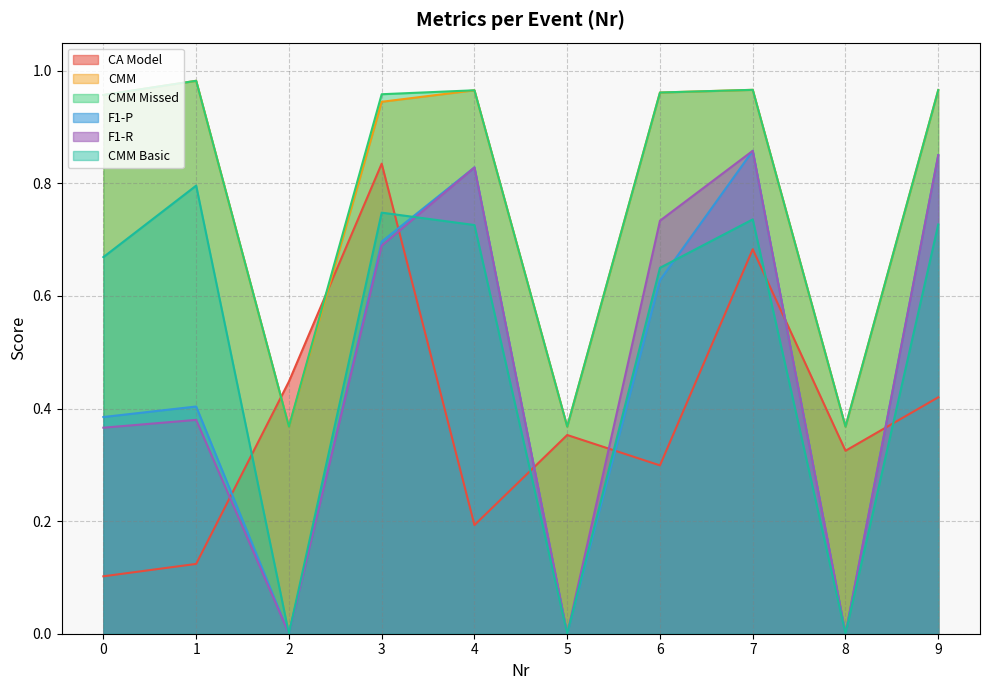

Which series changed the most between 2 and 5?

CA Model